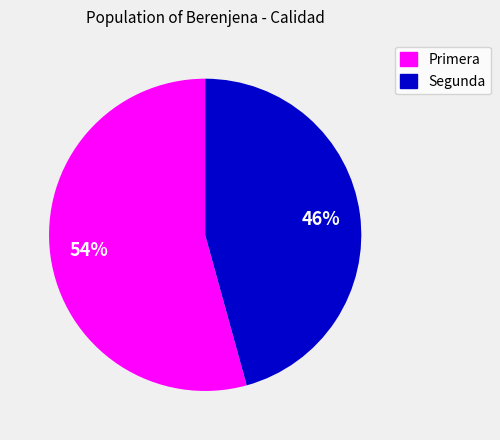

How many segments does this pie chart have?

2